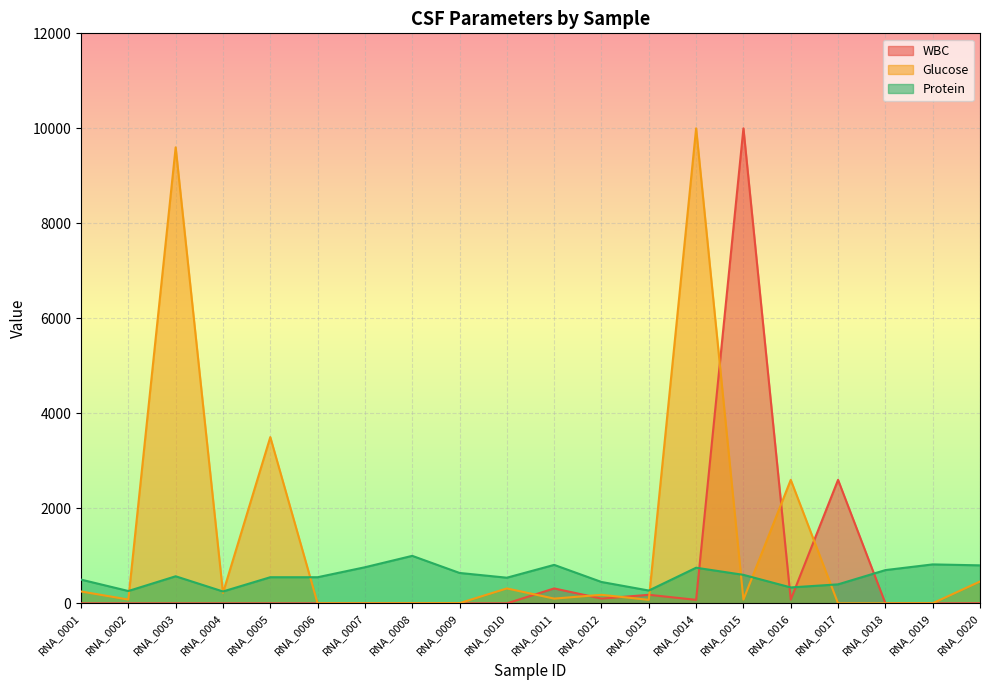

What is the difference between the maximum and minimum values in the WBC series?

10000